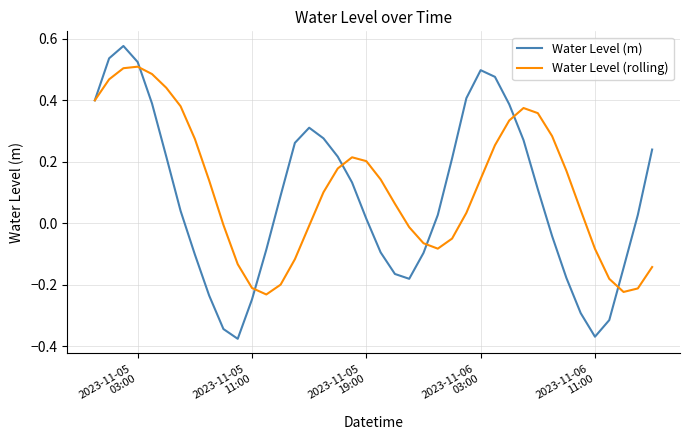

List the series in order of their peak value, highest first.

Water Level (m), Water Level (rolling)